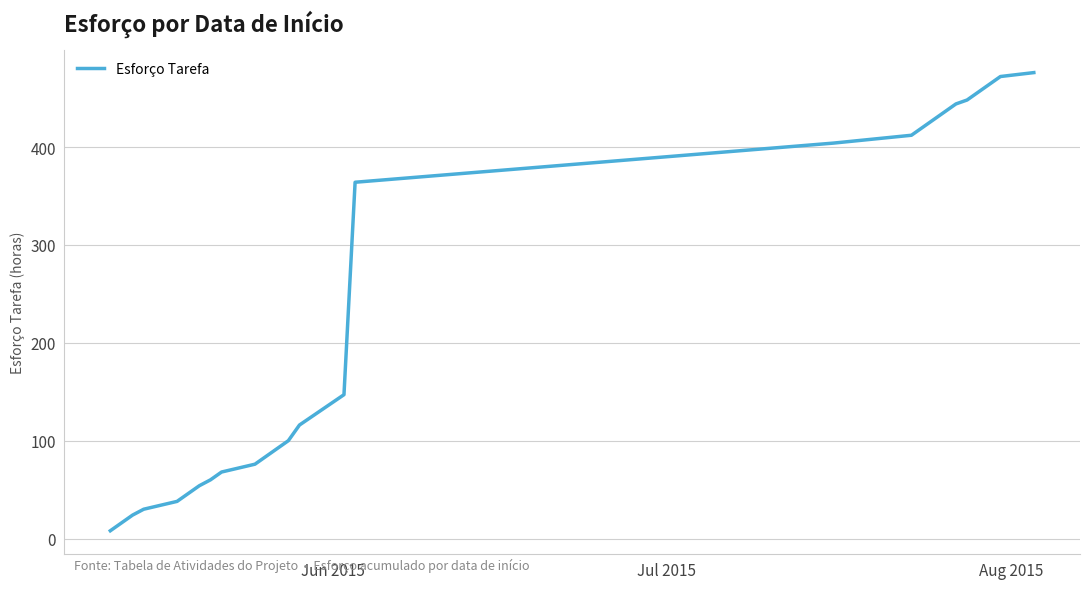

What is the greatest value displayed?

476